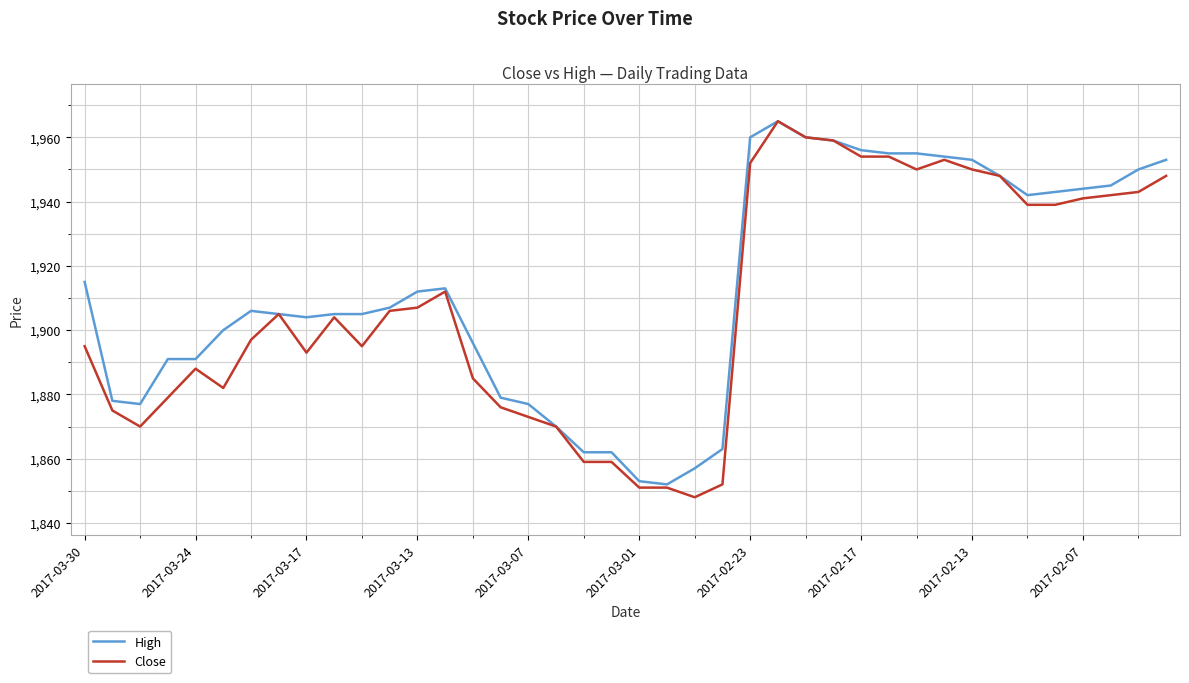

What is the minimum value for Close?

1848